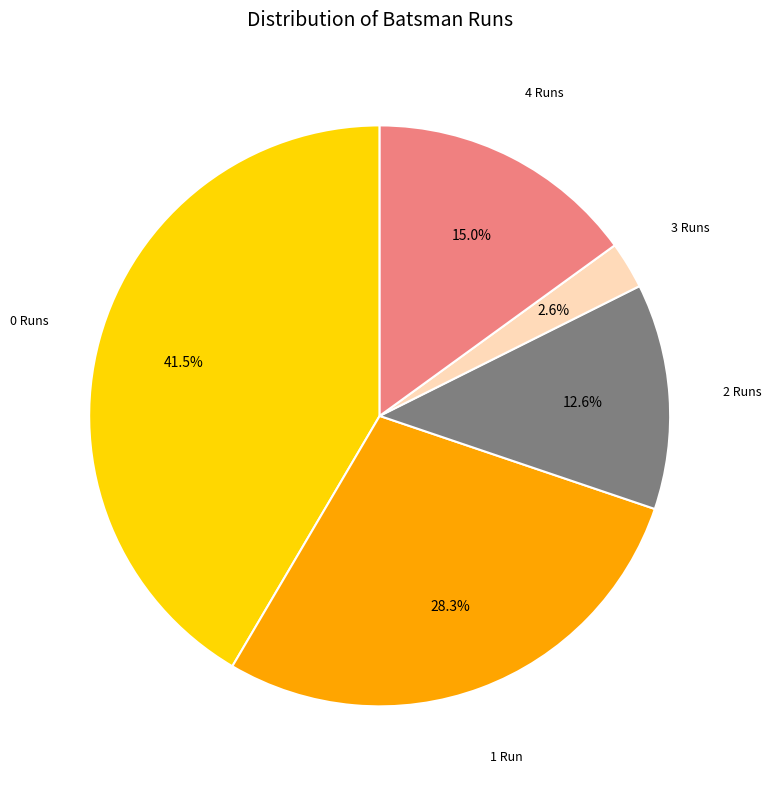

Is there any slice that represents more than half of the pie?

No